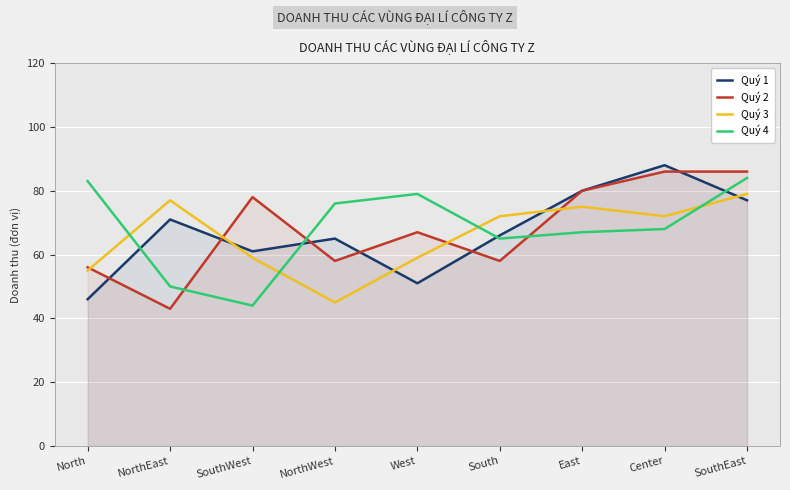

Rank the series by their maximum value, from lowest to highest.

Quý 3, Quý 4, Quý 2, Quý 1